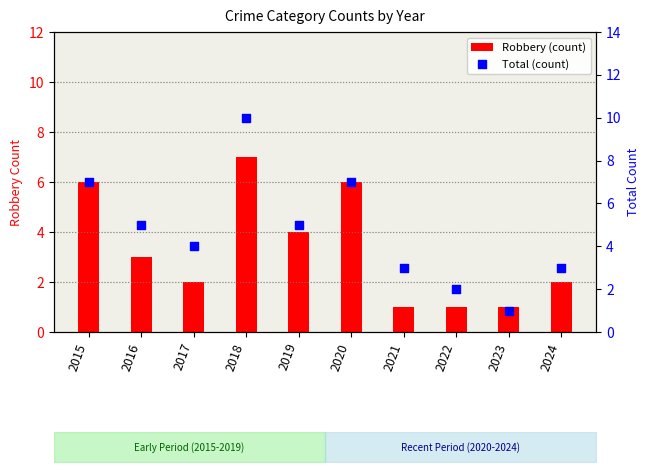

Which series reaches the minimum Y coordinate?

Robbery (count)